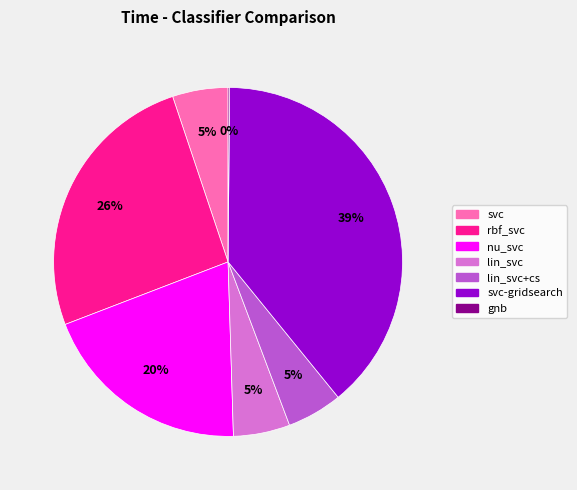

True or false: svc-gridsearch accounts for 30% of the total.

False